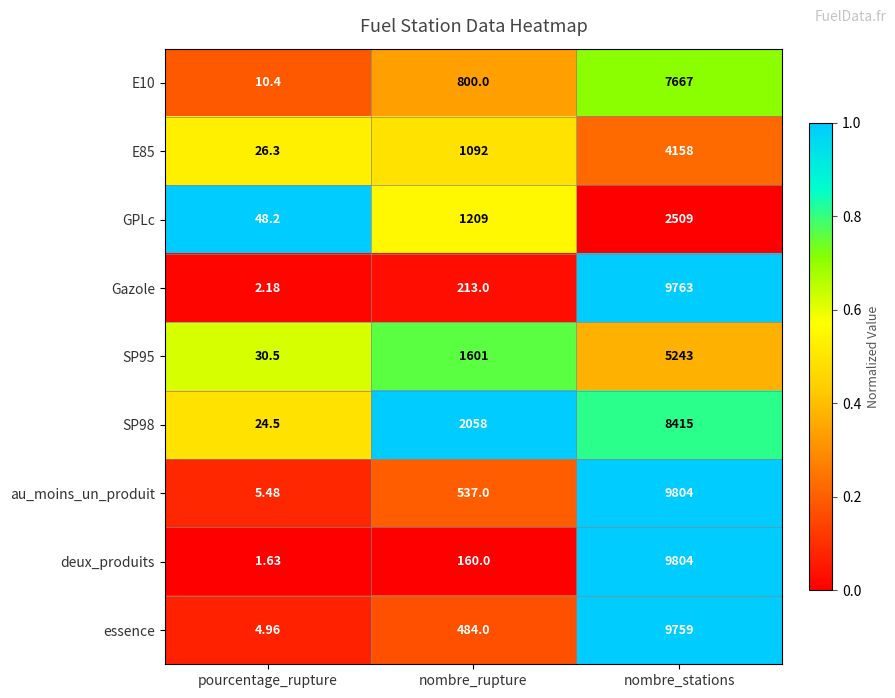

Is the value of SP95 at nombre_stations greater than the value of SP98 at pourcentage_rupture?

Yes